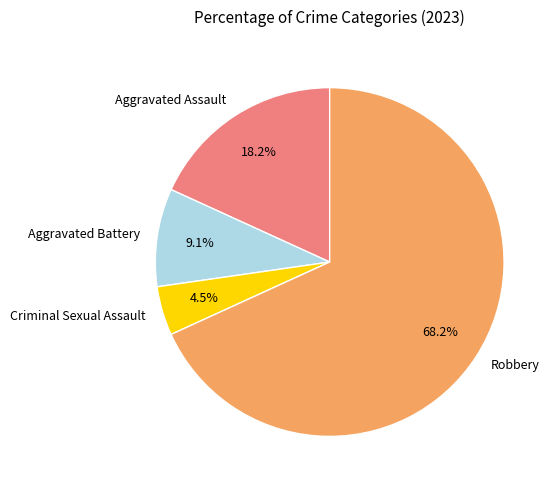

What is the total percentage of Aggravated Battery and Criminal Sexual Assault?

13.6%